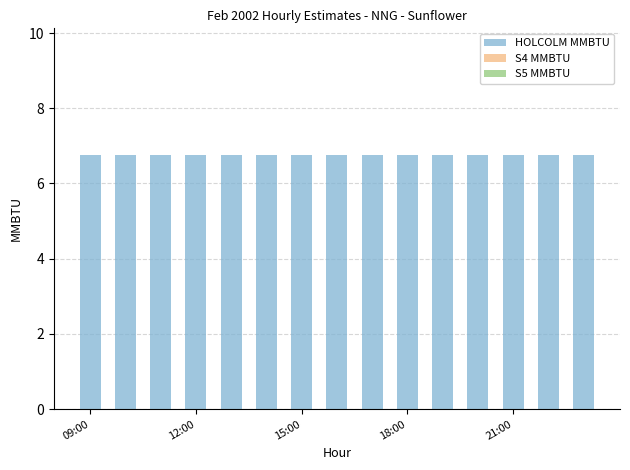

The HOLCOLM MMBTU series shows 11.9 at 09:00. True or false?

False